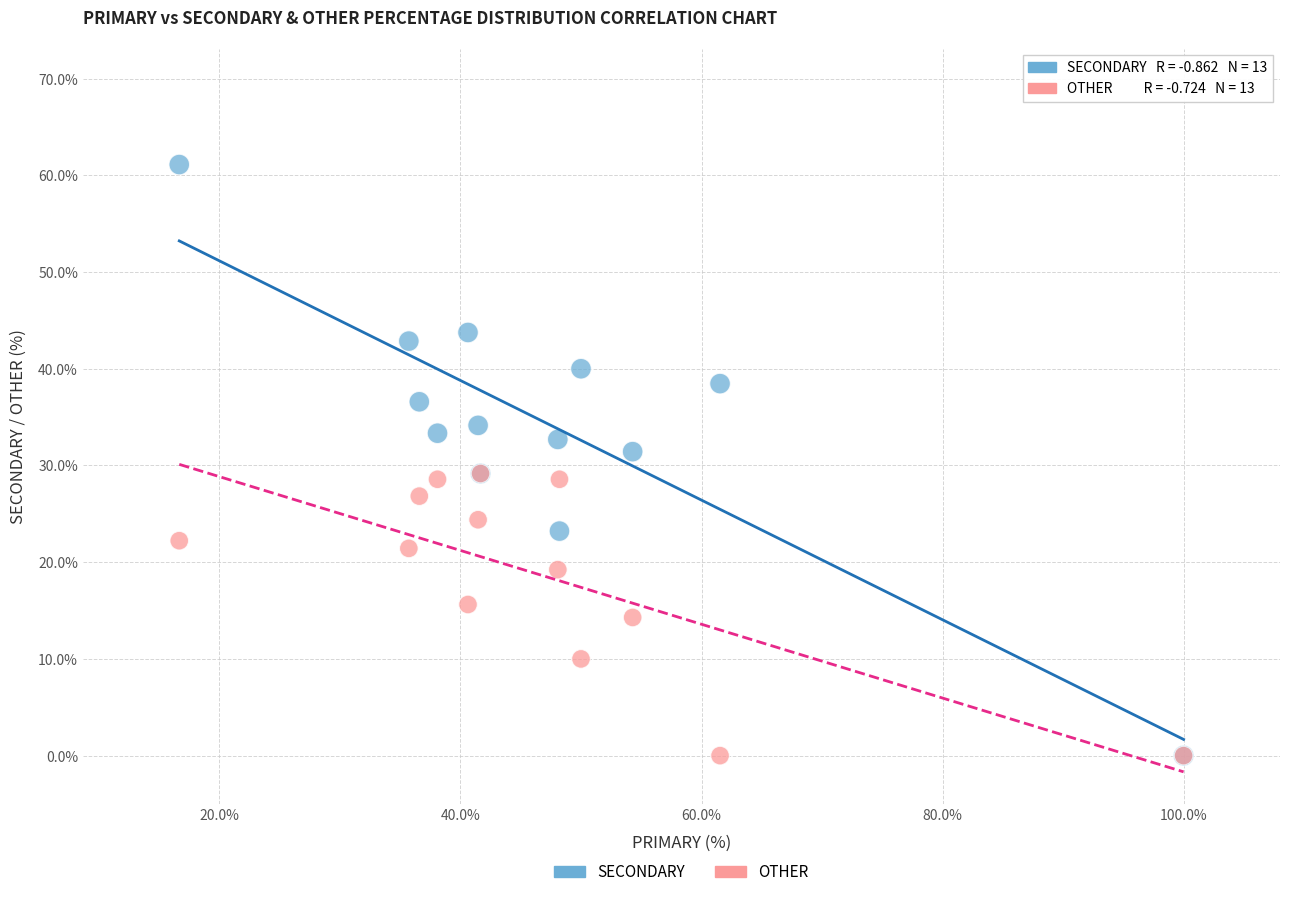

Which series has the widest spread of Y values?

SECONDARY